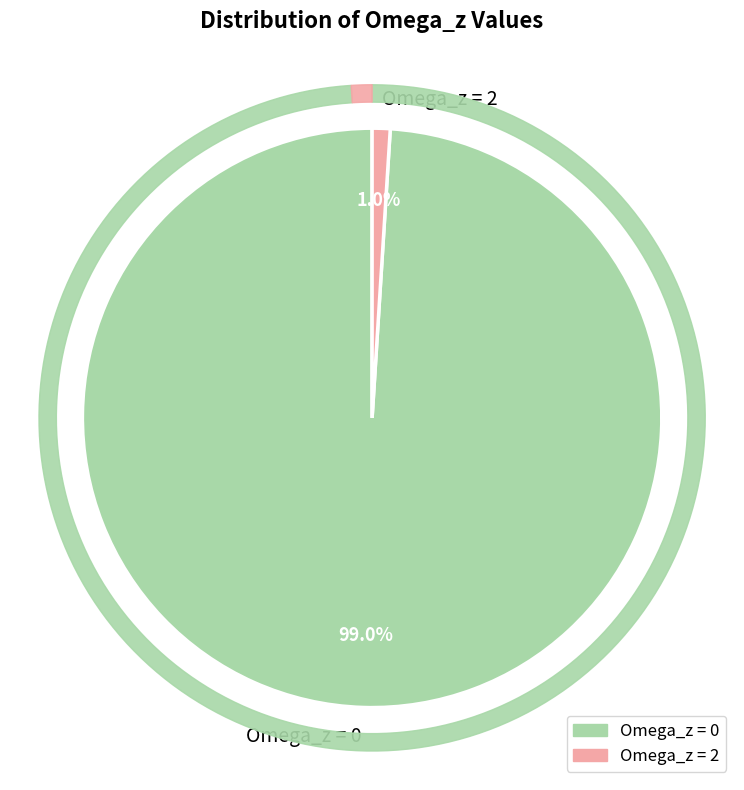

Approximately how many times larger is the value at Omega_z = 0 compared to Omega_z = 2?

99.0